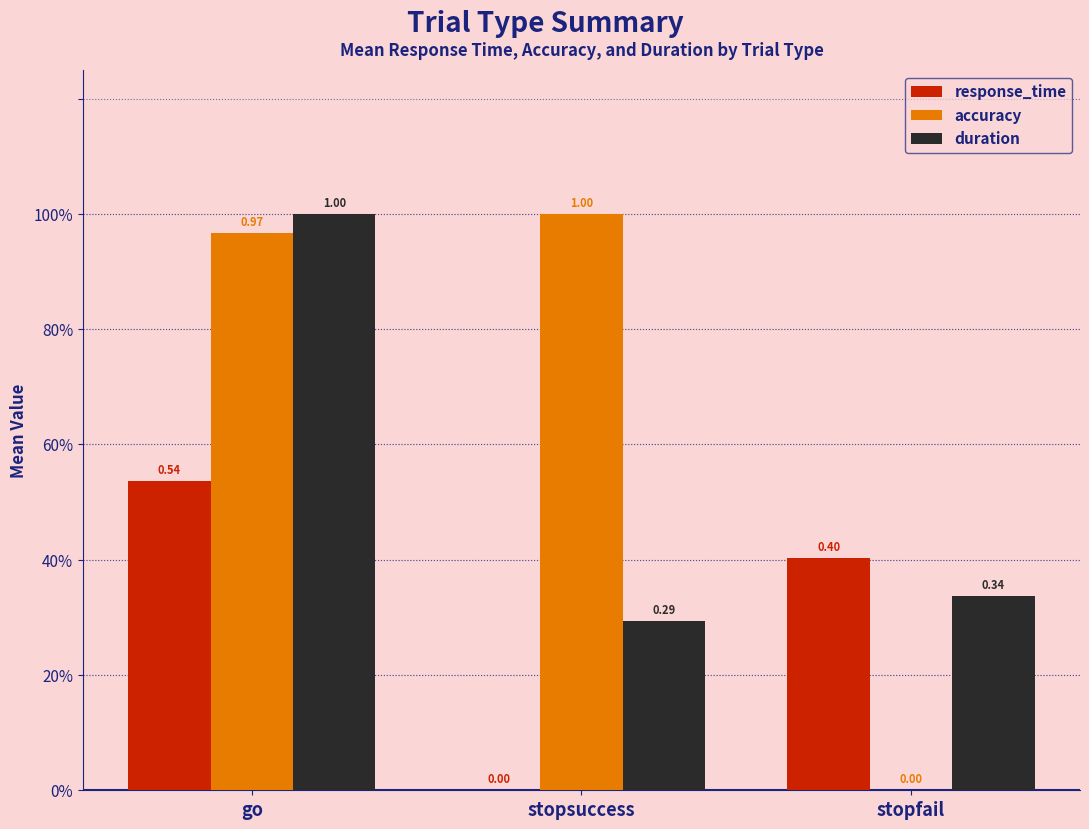

What is the difference between the highest and lowest values at stopsuccess?

1.0